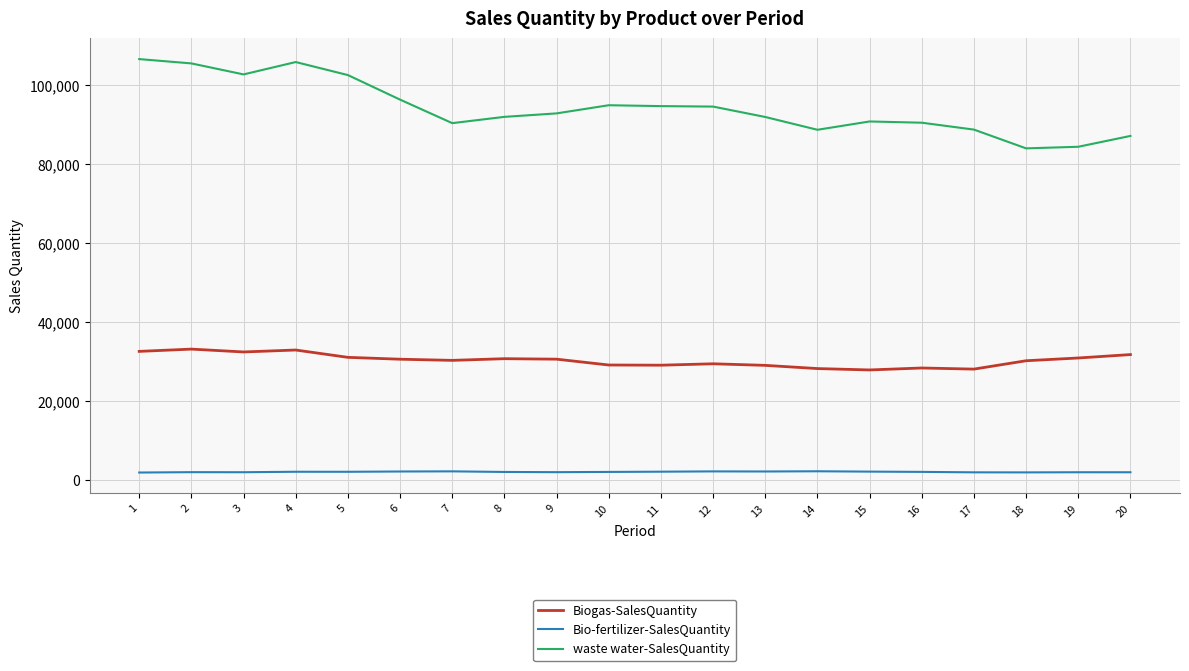

Rank the series at 13 from lowest to highest value.

Bio-fertilizer-SalesQuantity, Biogas-SalesQuantity, waste water-SalesQuantity